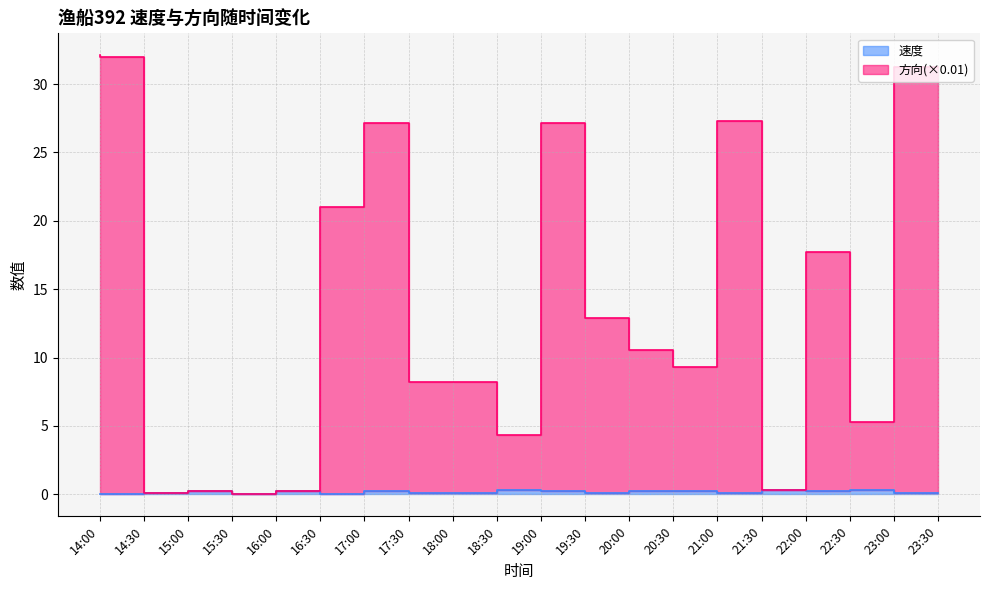

How many lines are shown in the chart?

2